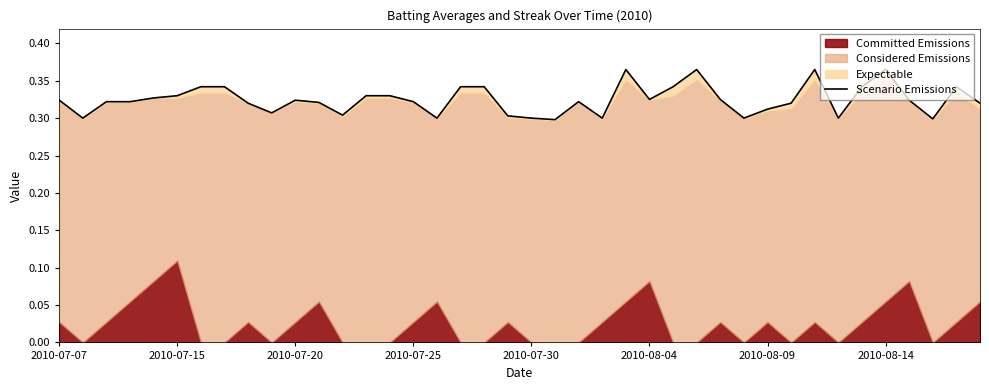

Does the chart have visible grid lines?

No